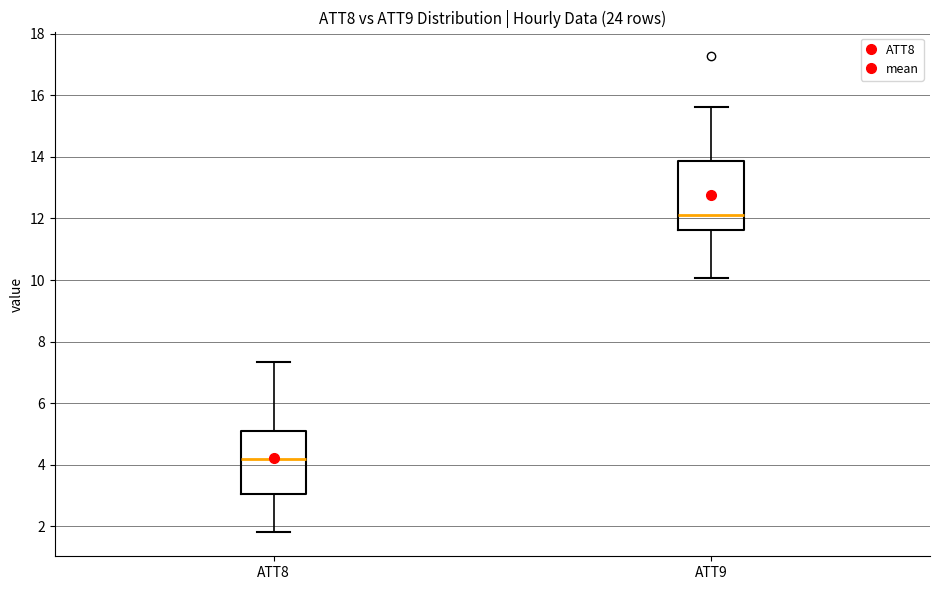

Which box has the highest median line?

ATT9